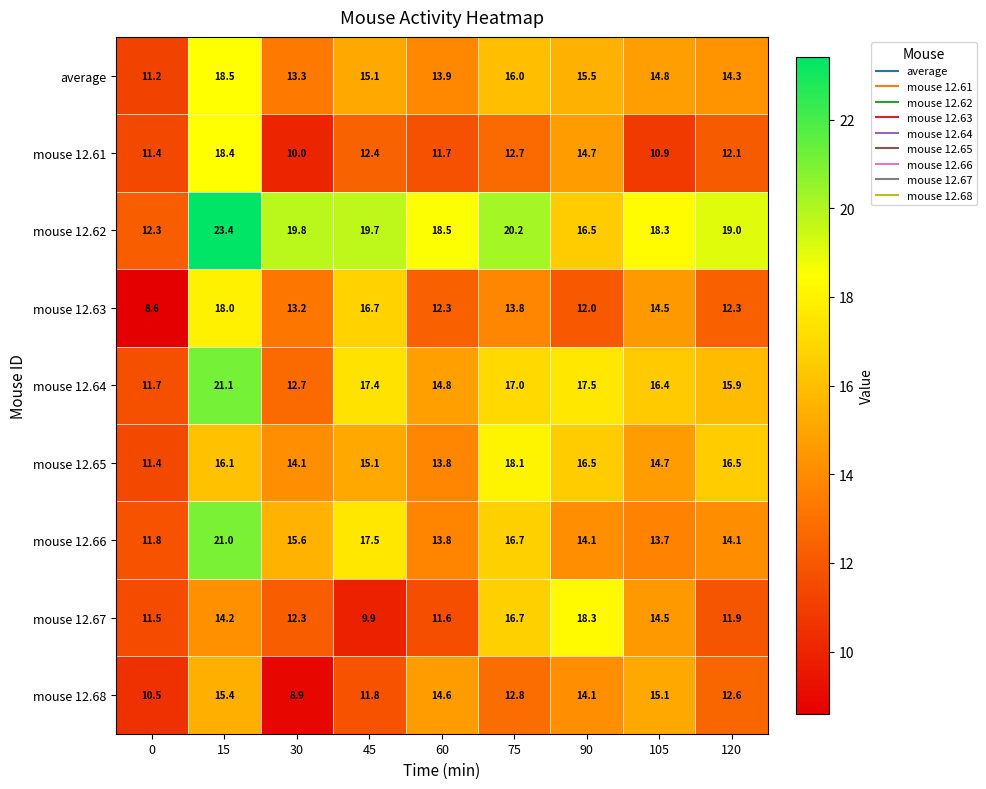

What is the minimum value shown in the chart?

8.6